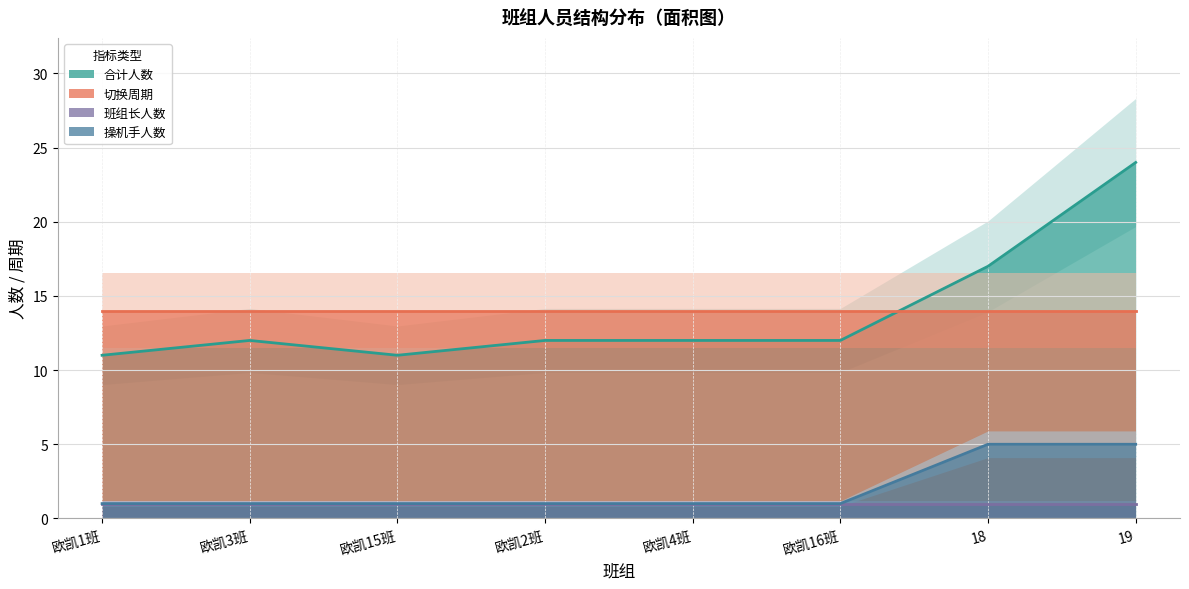

The value of 合计人数 at 19 is 11. True or false?

False